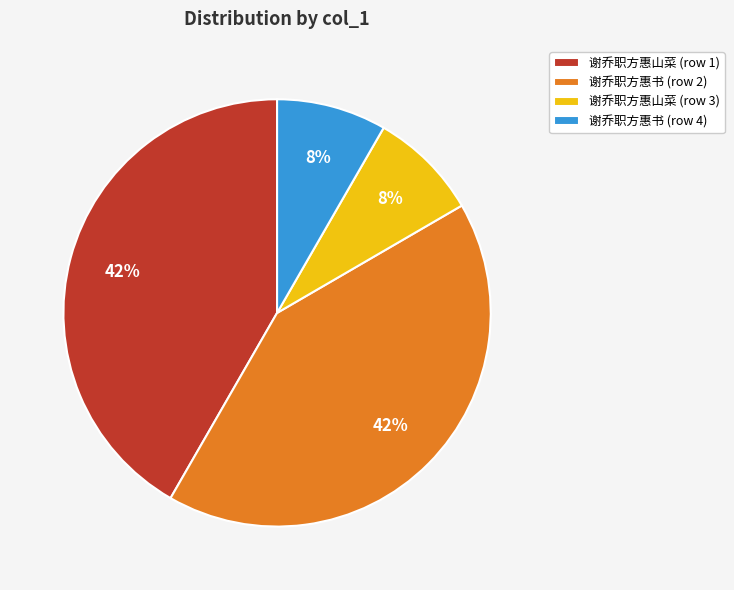

The 谢乔职方惠山菜 (row 3) slice represents 14% of the pie. True or false?

False